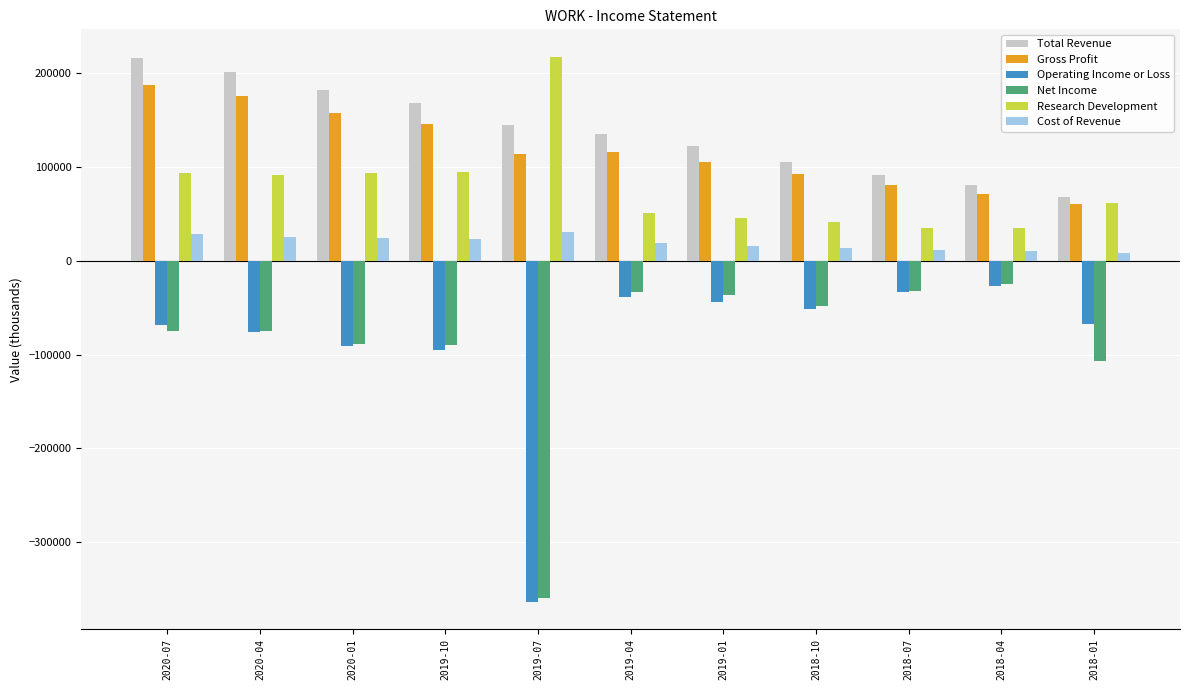

Which label corresponds to the smallest value in the chart?

2019-07